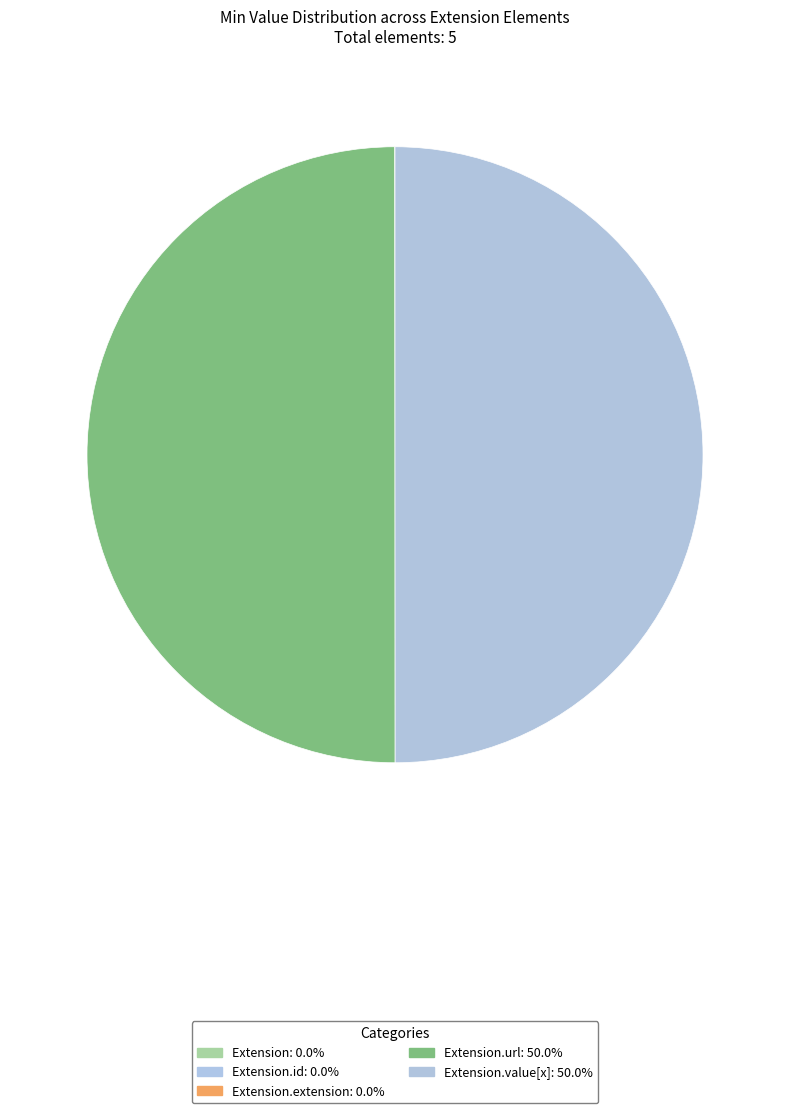

Rank the categories by value from lowest to highest.

Extension, Extension.id, Extension.extension, Extension.url, Extension.value[x]